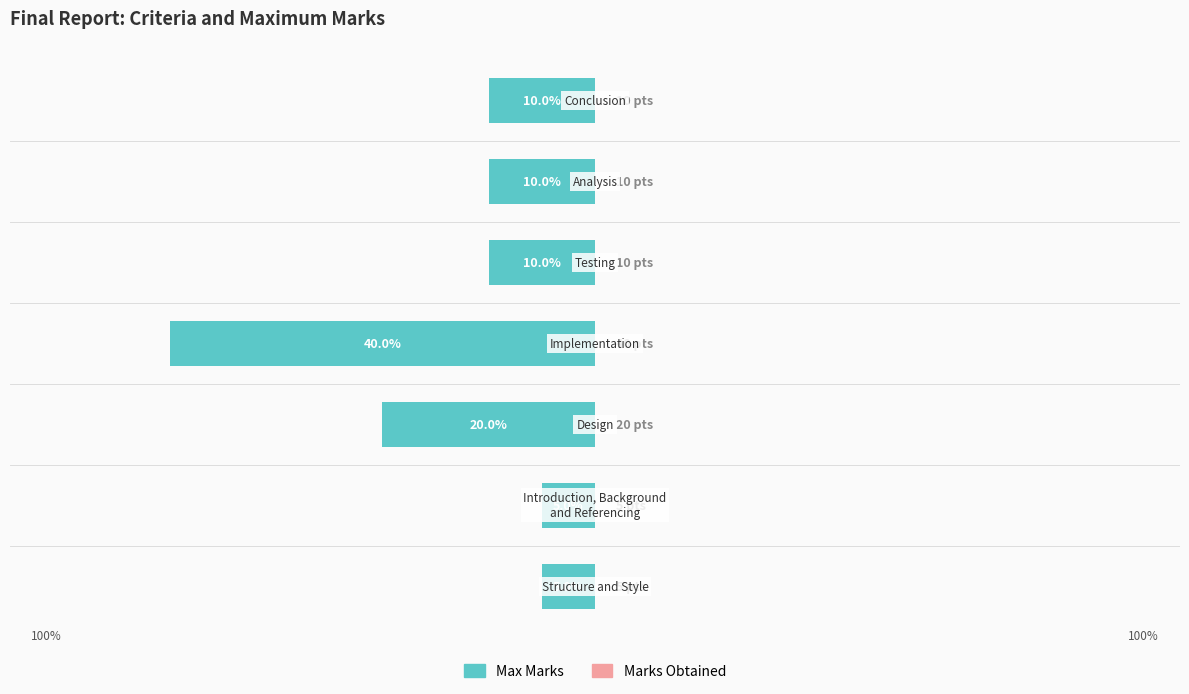

Does the chart contain stacked bars?

No